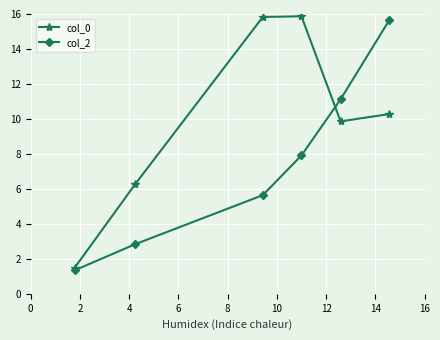

How many data points does each series have?

6